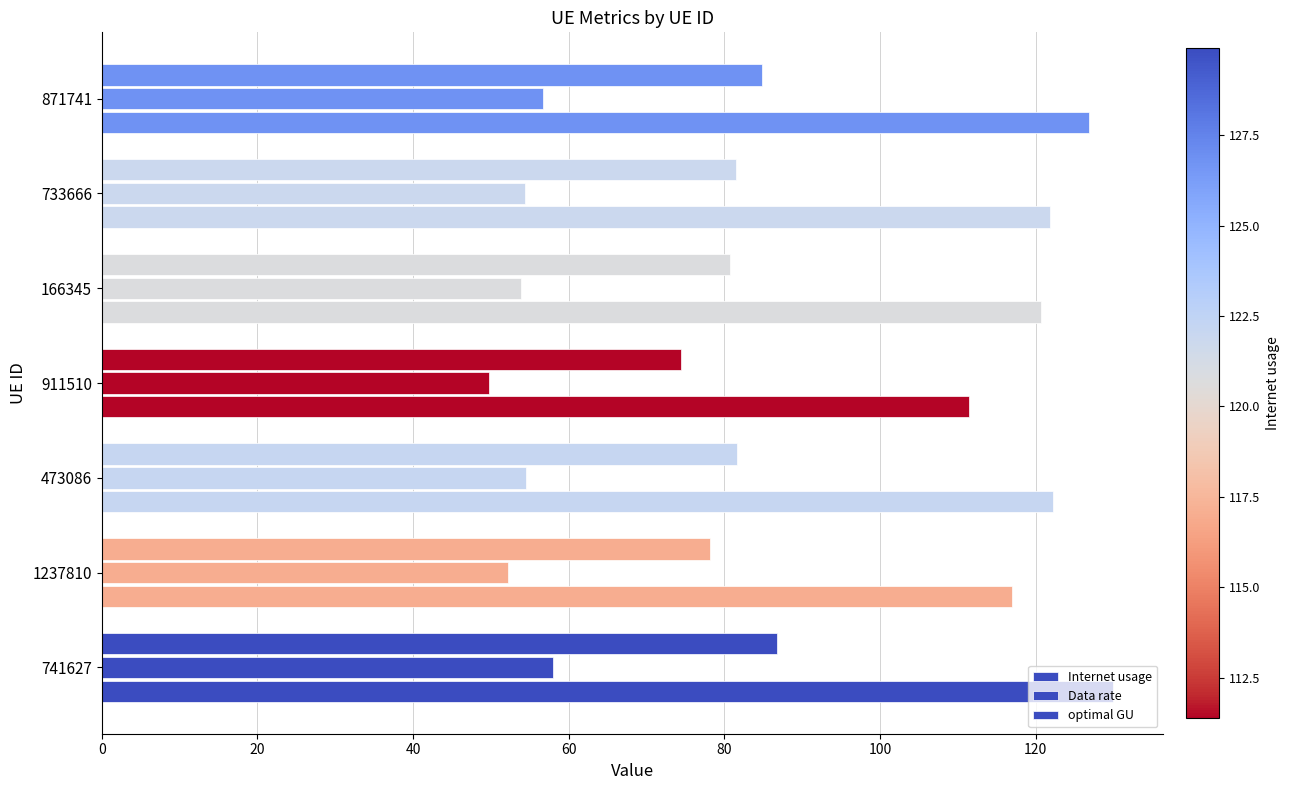

What is the value of the Internet usage bar at the 3rd from the left?

122.2